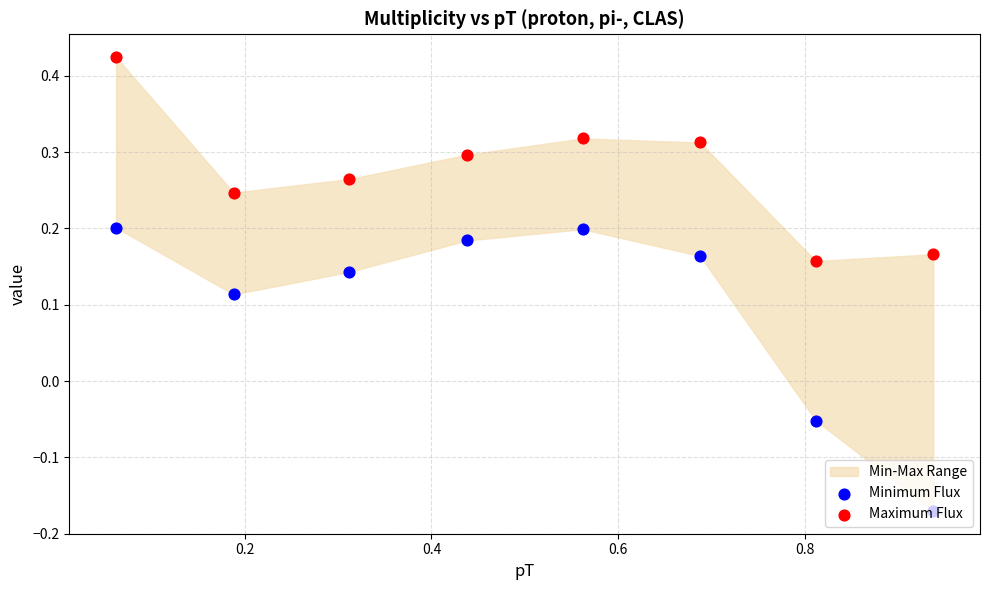

Is the value of Maximum Flux at 6 greater than the value of Minimum Flux at 7?

Yes